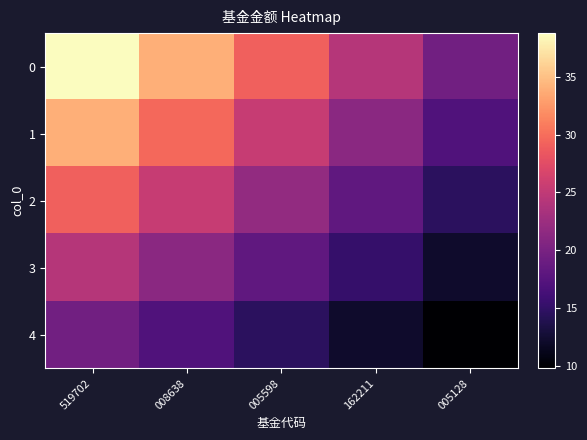

At 005128, list the series in order from smallest to largest.

4, 3, 2, 1, 0